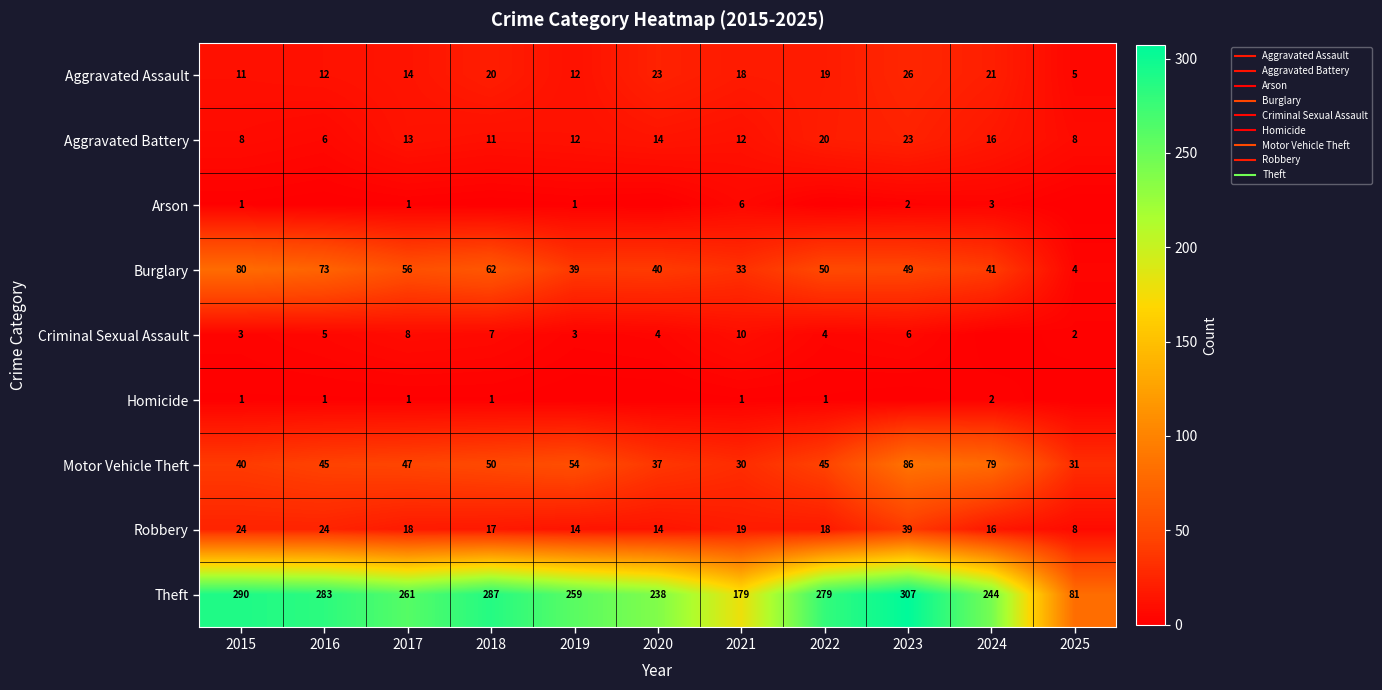

At how many categories does at least one series exceed 132?

10